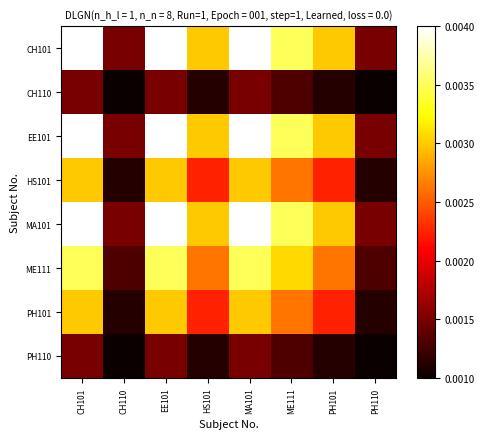

At PH101, list the series in order from largest to smallest.

MA101, EE101, CH101, ME111, HS101, PH101, PH110, CH110